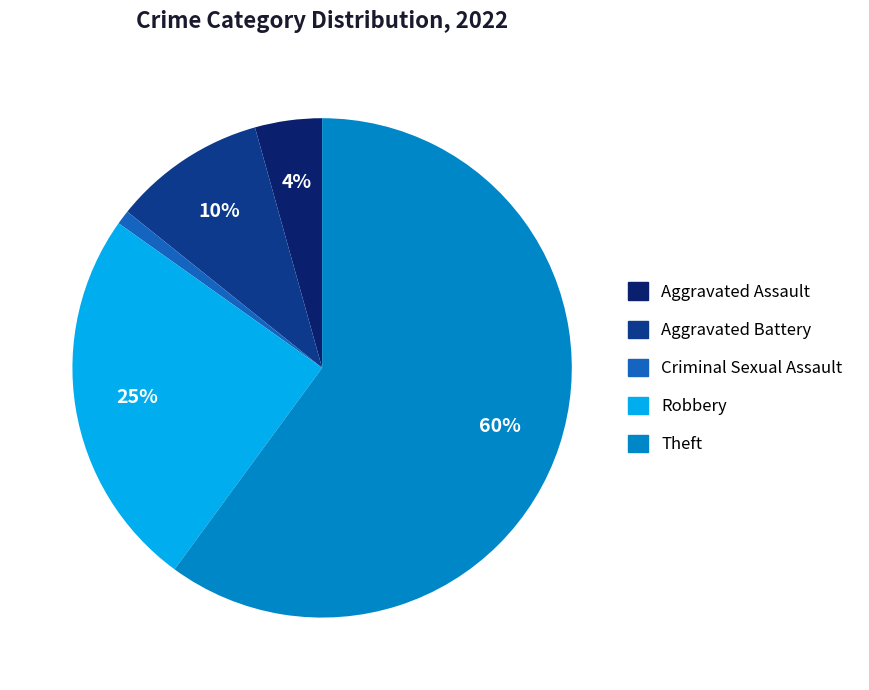

Count the number of slices in the pie.

5